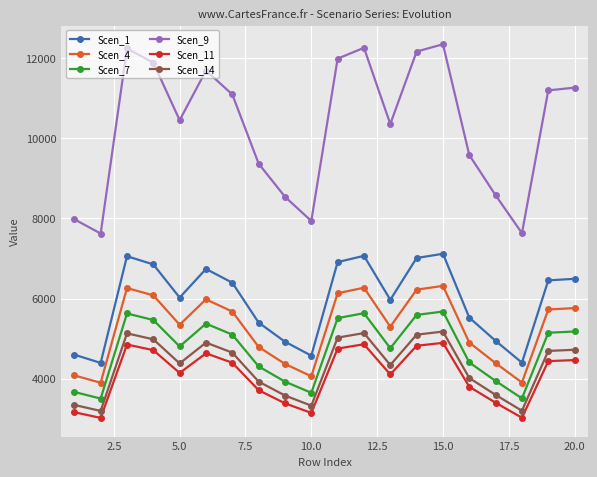

Which series has the largest total across all categories?

Scen_9